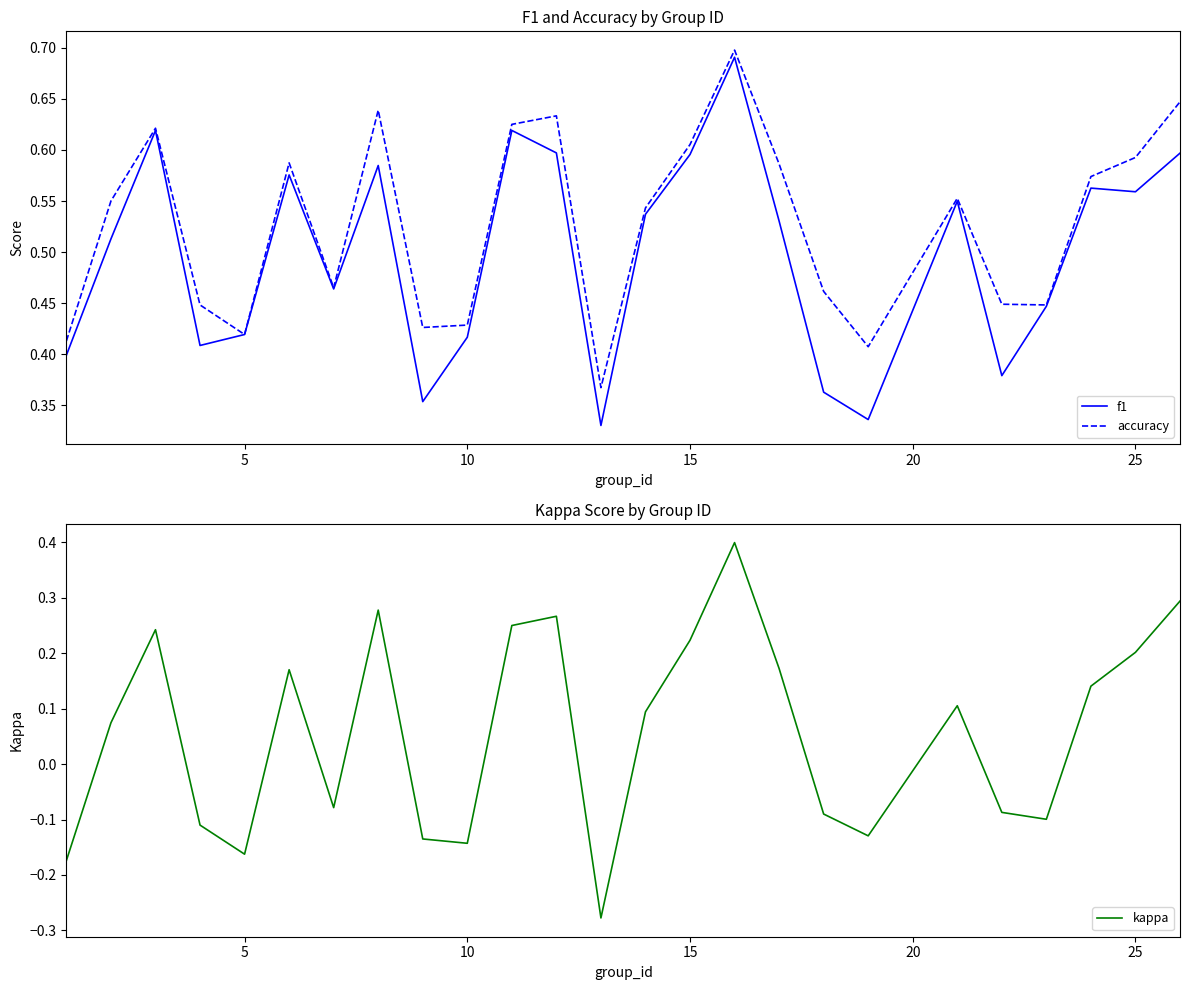

The value of f1 at 15 is 0.3. True or false?

False